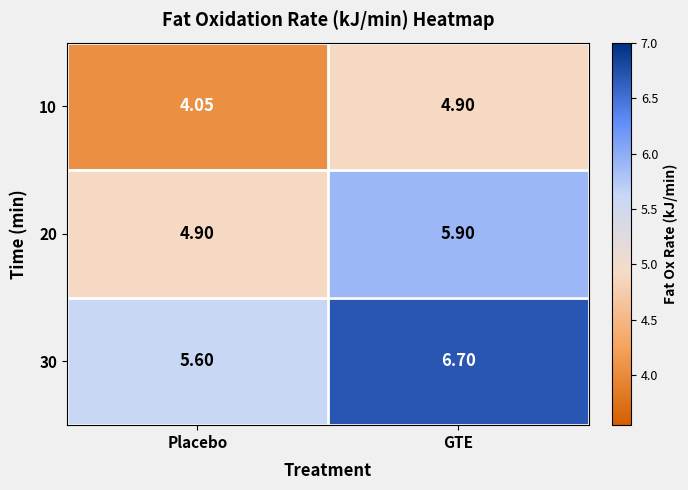

At which label is 20 closest to 5?

Placebo